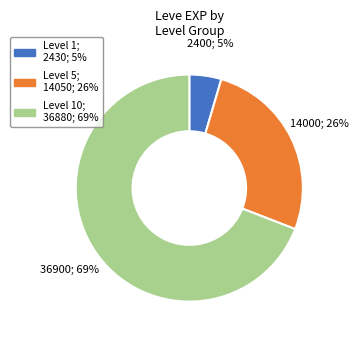

To the nearest percent, what is the average slice percentage?

33%